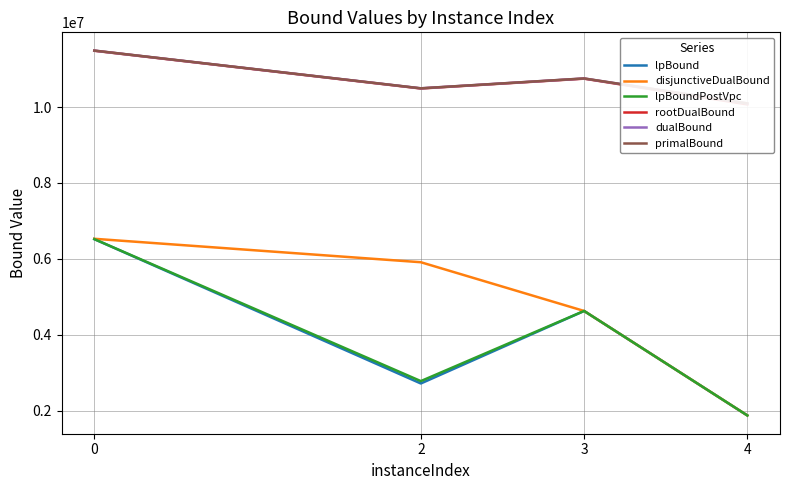

Which series has the widest spread of values?

disjunctiveDualBound